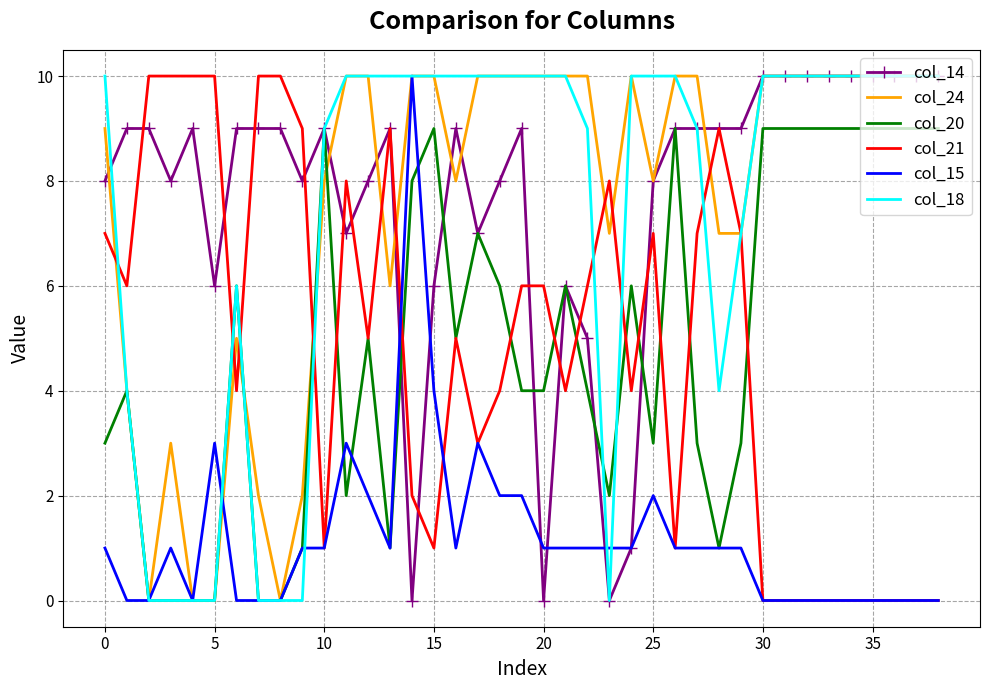

What are all the series names shown in the legend?

col_14, col_24, col_20, col_21, col_15, col_18